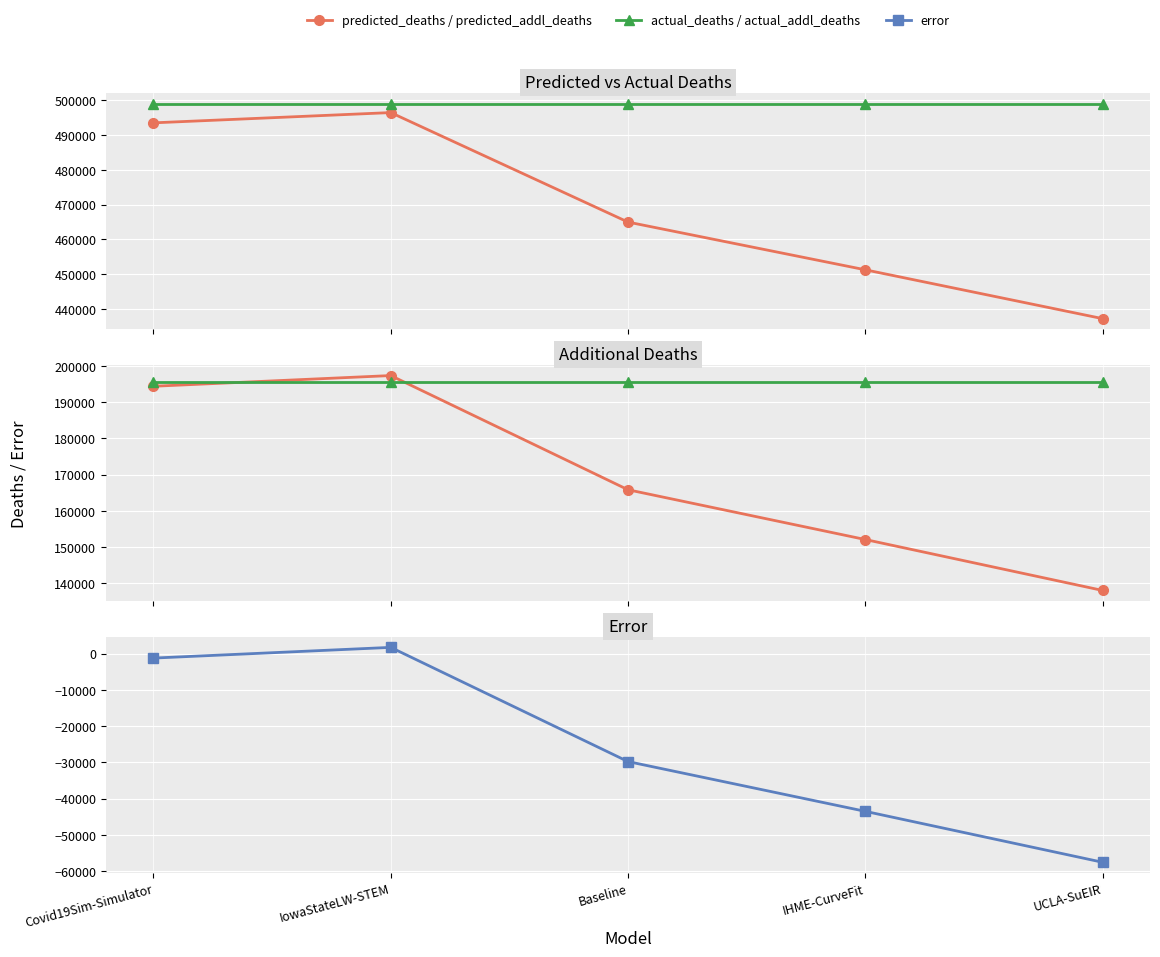

How many data points in error are less than -29759?

2